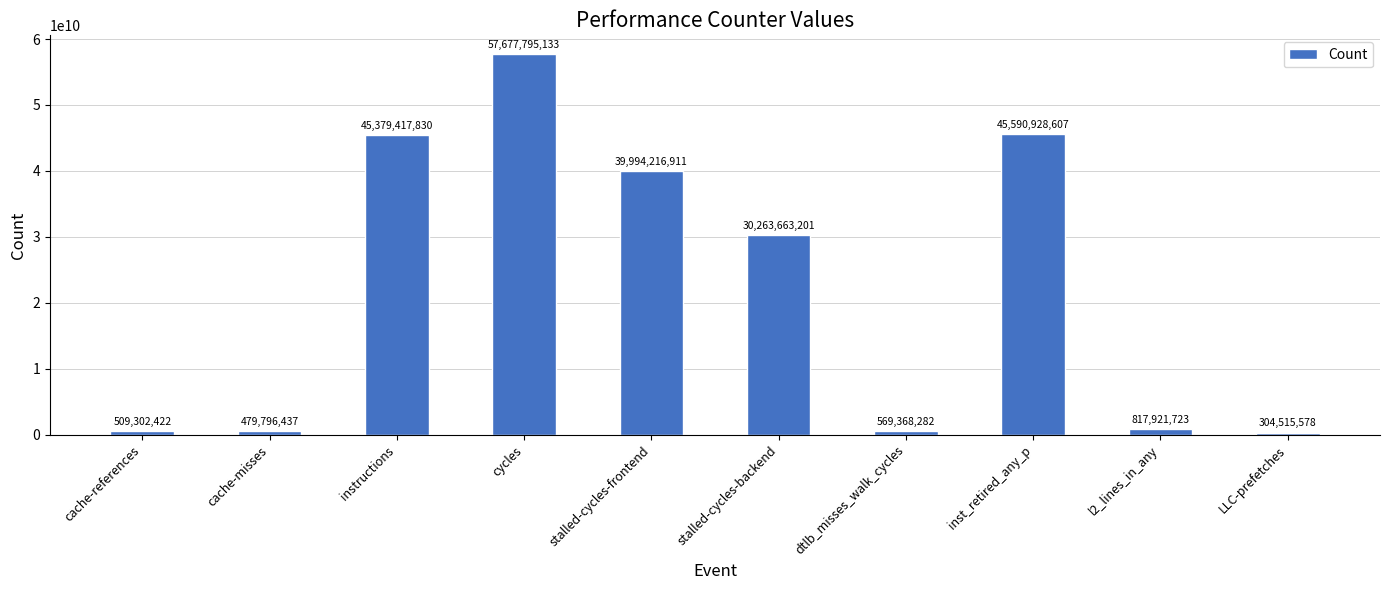

Which has a higher value, l2_lines_in_any or stalled-cycles-frontend?

stalled-cycles-frontend